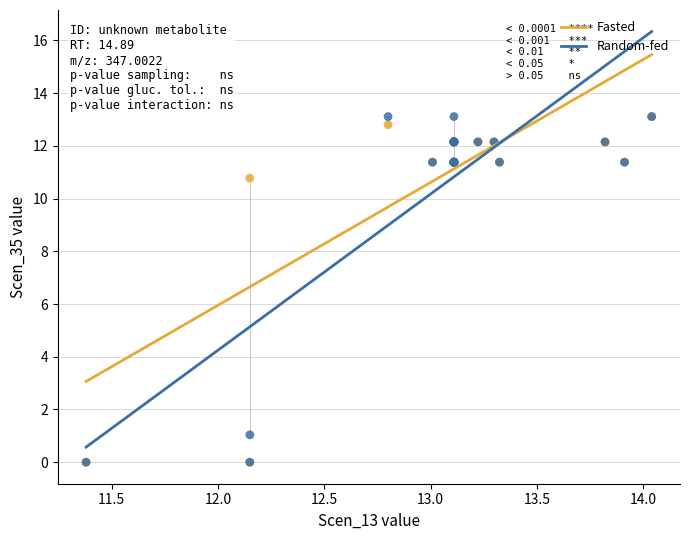

In the Random-fed series, what Y value is closest to 6?

1.0